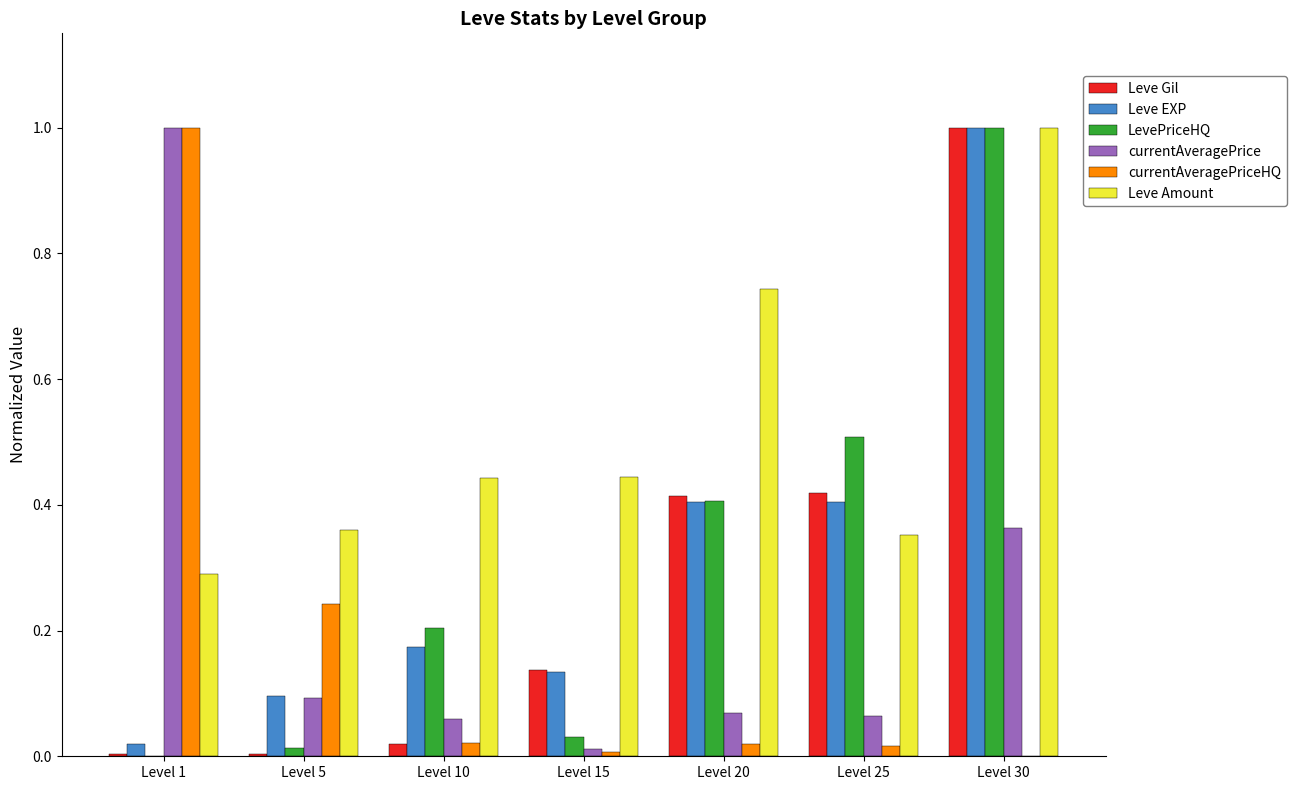

The Leve Amount series shows 0.4 at Level 15. True or false?

True